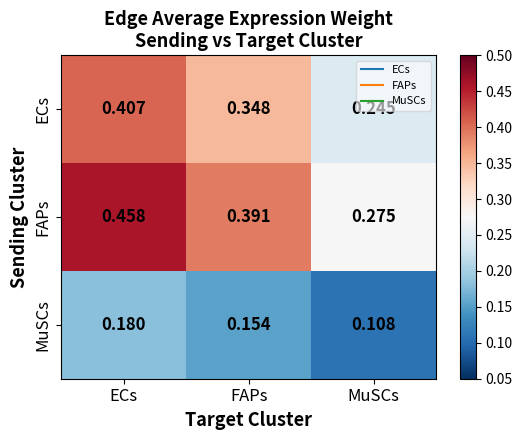

At ECs, list the series in order from largest to smallest.

FAPs, ECs, MuSCs